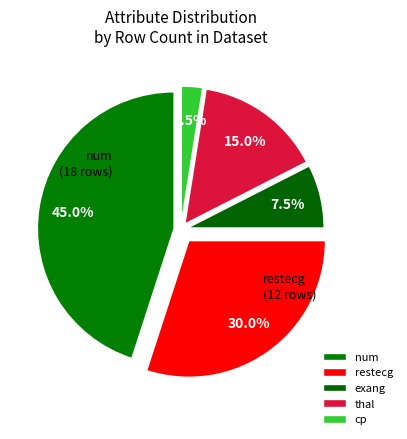

Combined, do cp and thal account for over 50%?

No